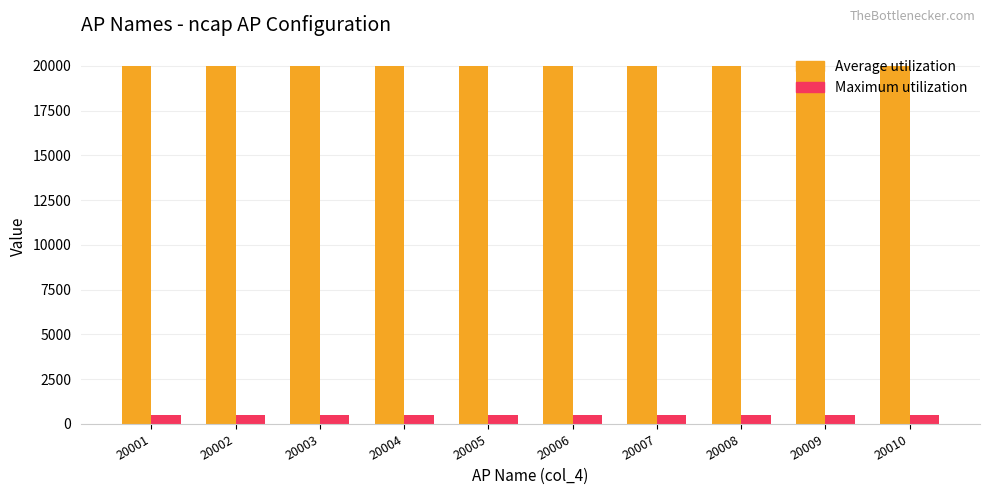

List the series in order of their overall mean, lowest first.

Maximum utilization, Average utilization